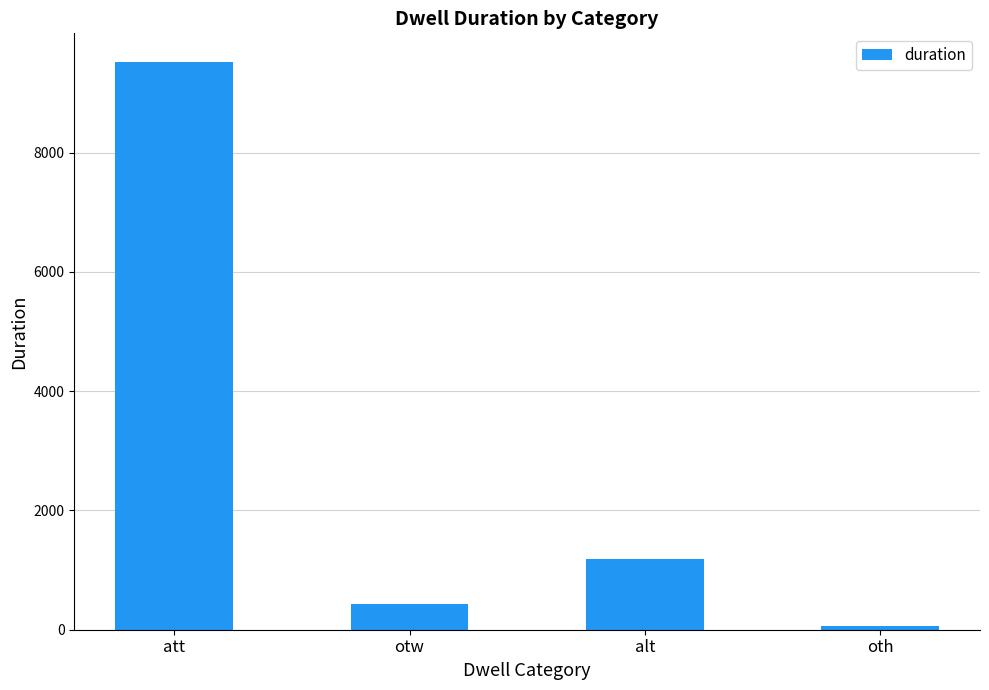

What is the minimum value shown in the chart?

70